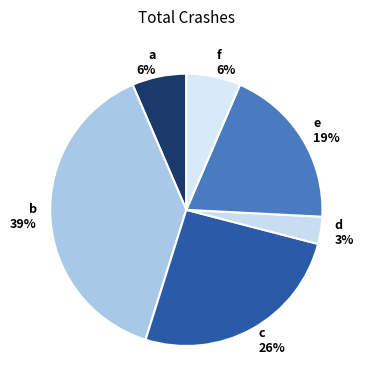

To the nearest percent, what is the average slice percentage?

17%